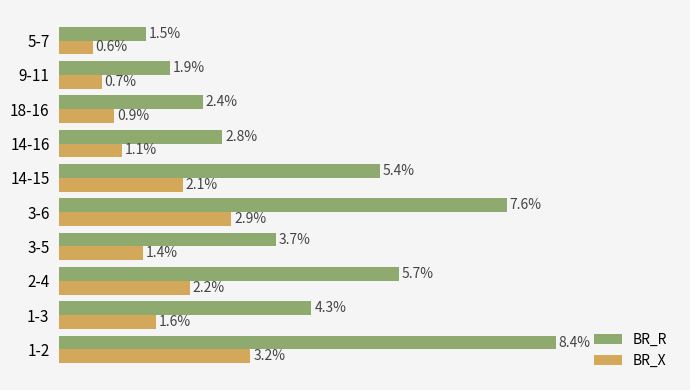

Which series has the widest spread of values?

BR_R